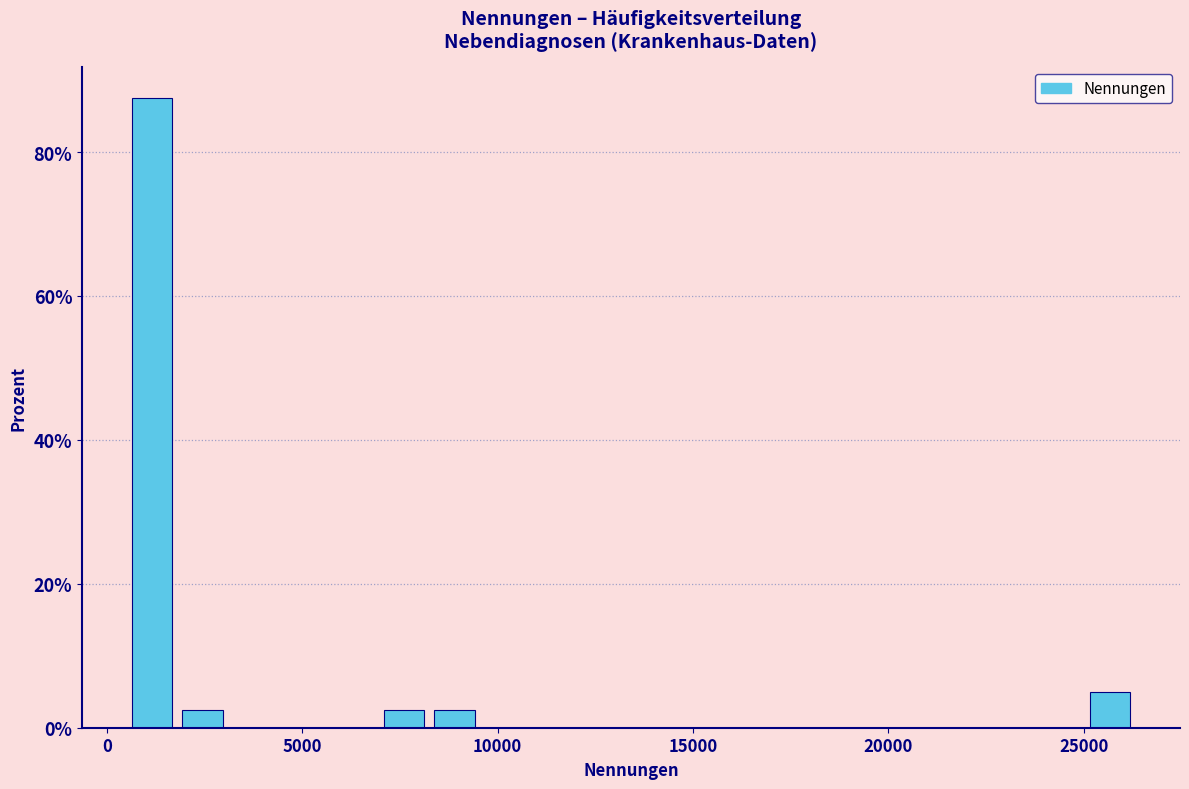

Read against the x-axis, roughly where is the centre of the tallest bar?

1000